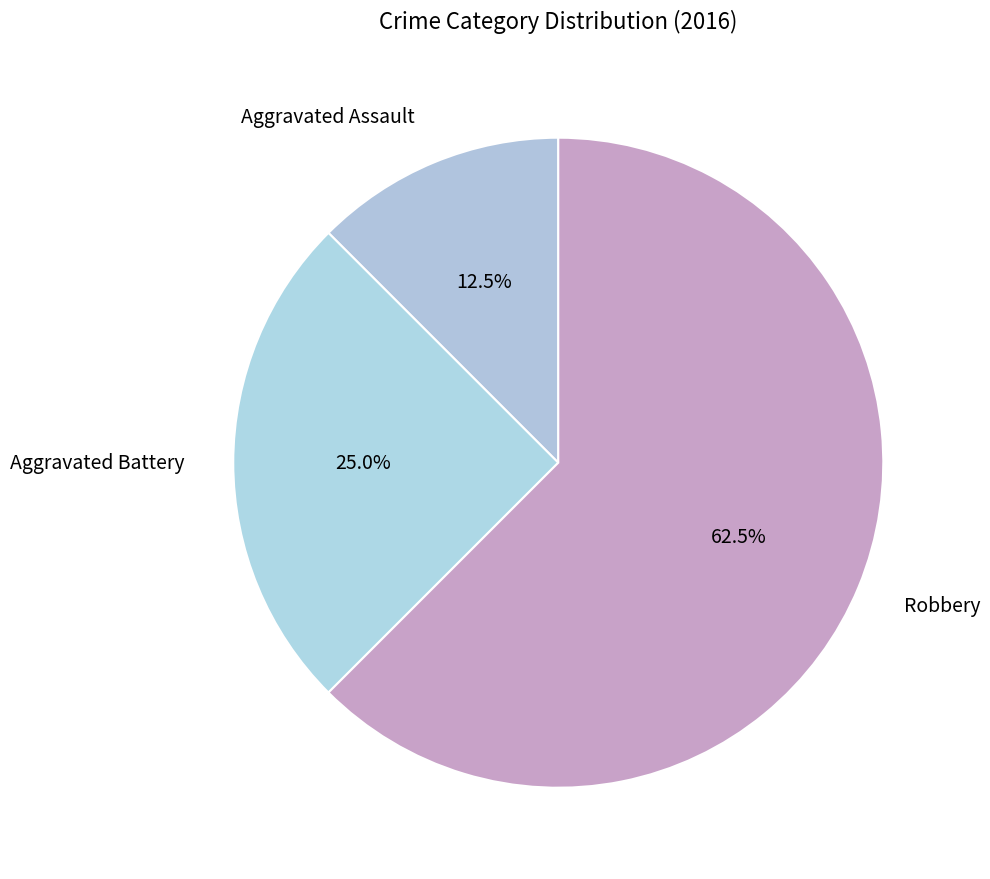

Rank the categories by value from lowest to highest.

Aggravated Assault, Aggravated Battery, Robbery